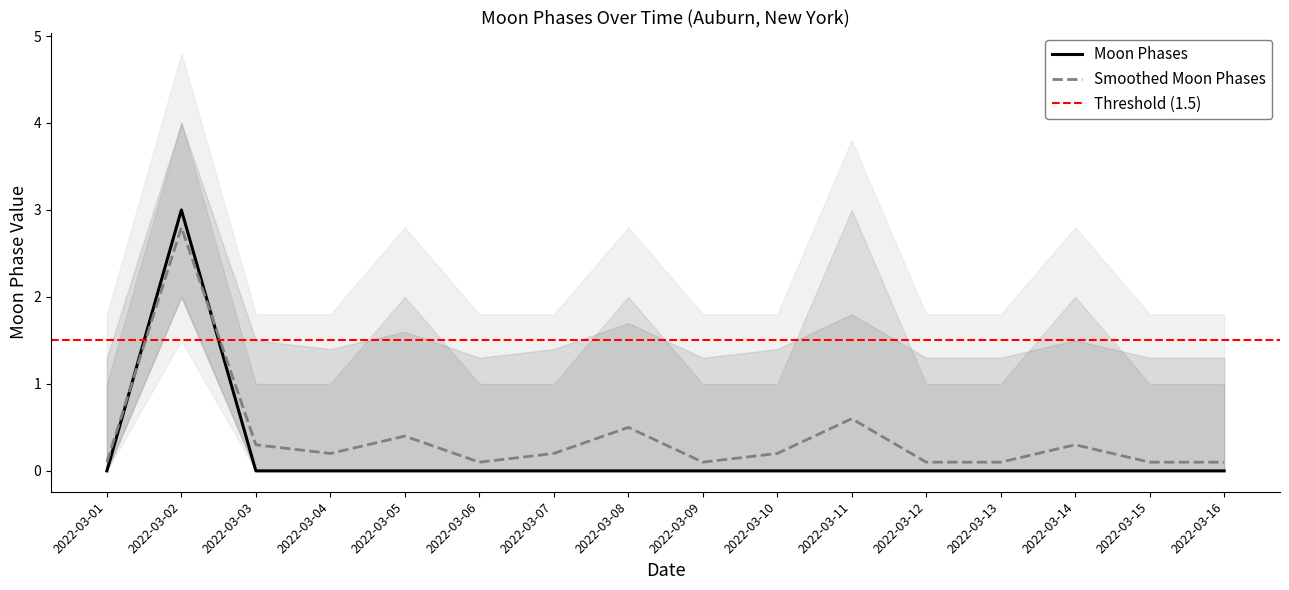

Which has a higher value, 2022-03-02 or 2022-03-05?

2022-03-02